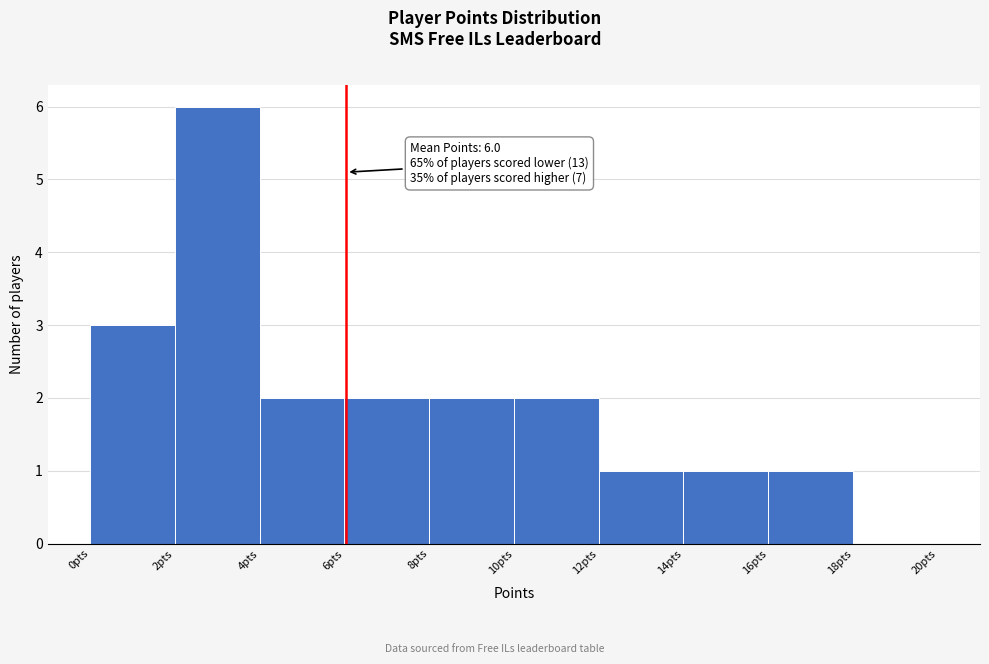

Which range on the x-axis has the tallest bar?

2 to 4